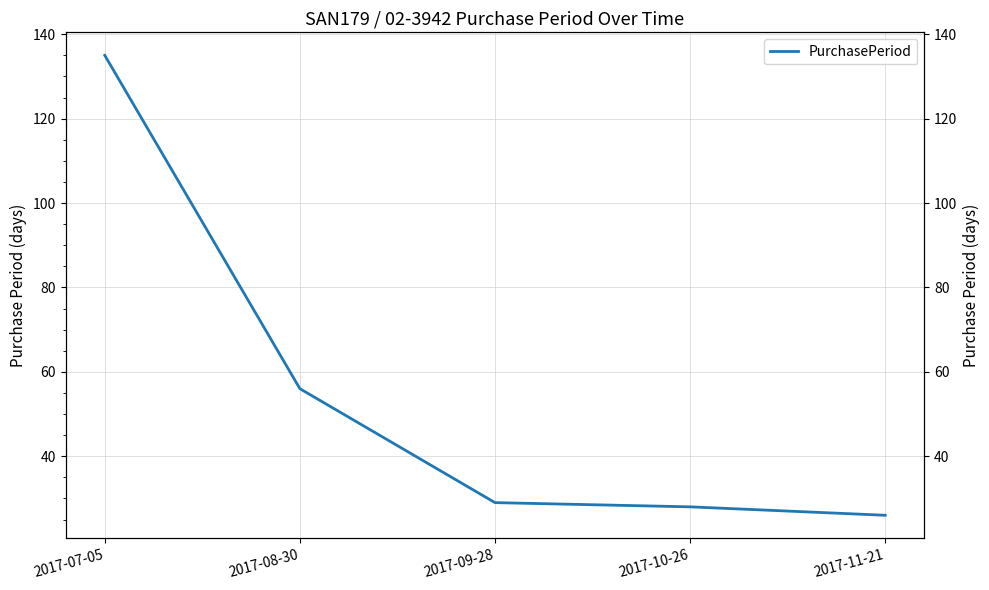

Rank the categories by value from highest to lowest.

2017-07-05, 2017-08-30, 2017-09-28, 2017-10-26, 2017-11-21